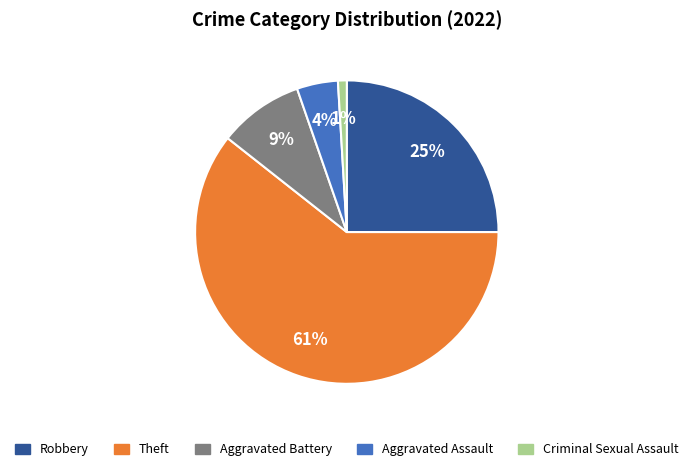

Rank the categories by value from highest to lowest.

Theft, Robbery, Aggravated Battery, Aggravated Assault, Criminal Sexual Assault